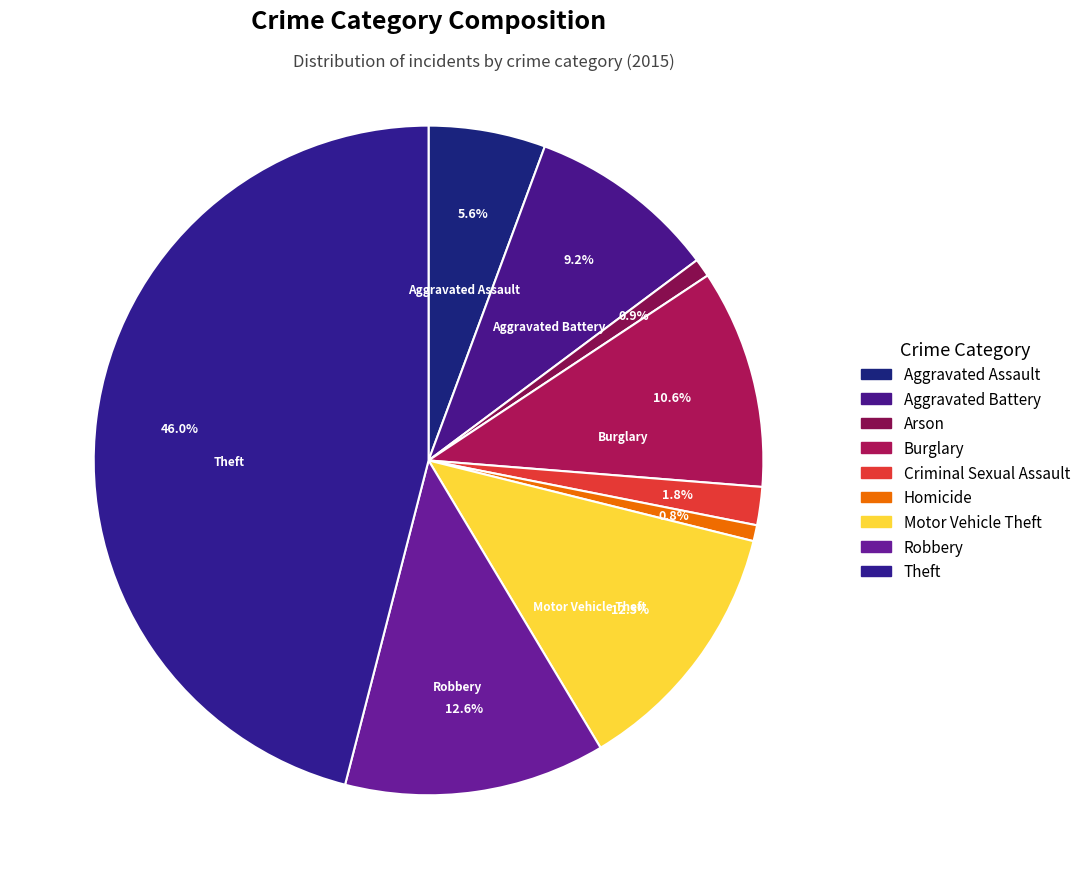

What percentage do Aggravated Battery and Criminal Sexual Assault together represent?

11.0%